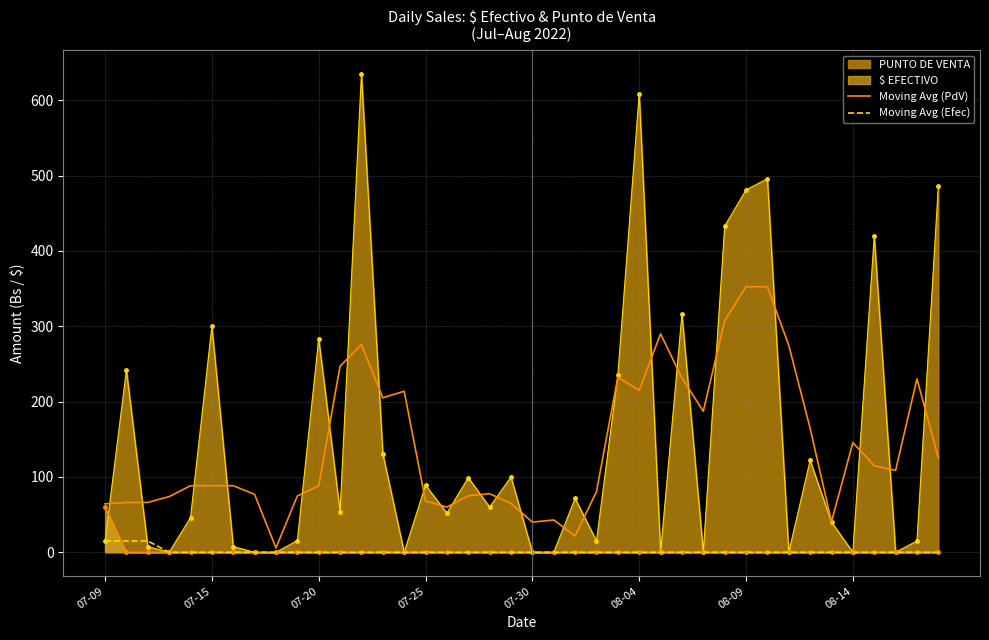

What value does the Moving Avg (Efec) series have at 07-20?

0.0